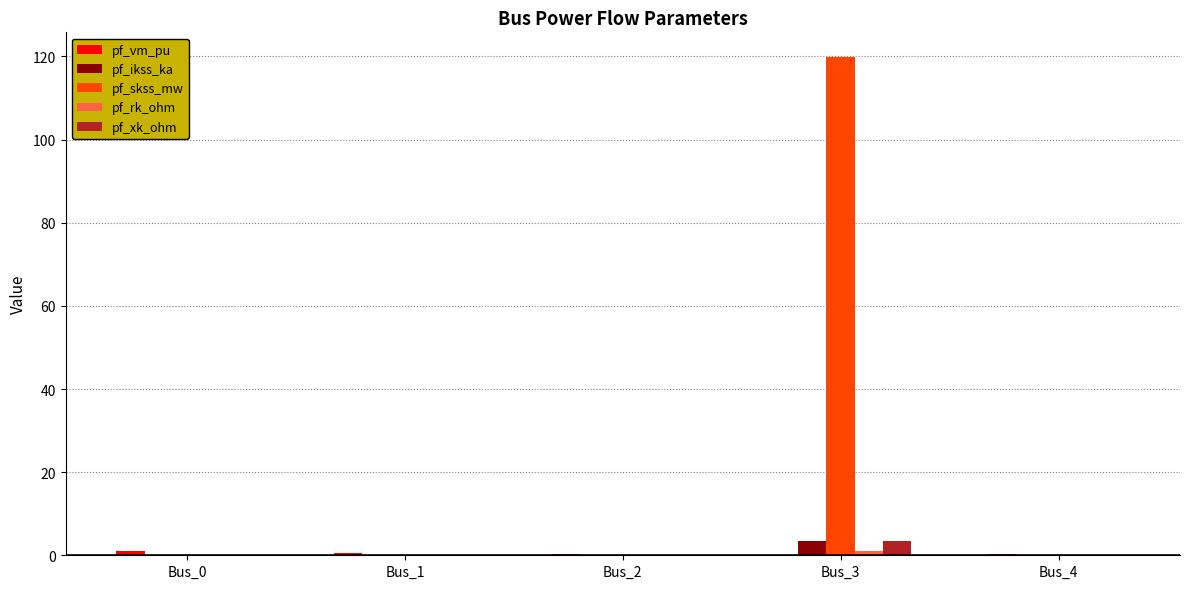

True or false: pf_ikss_ka has a value of 0.0 at Bus_1.

True